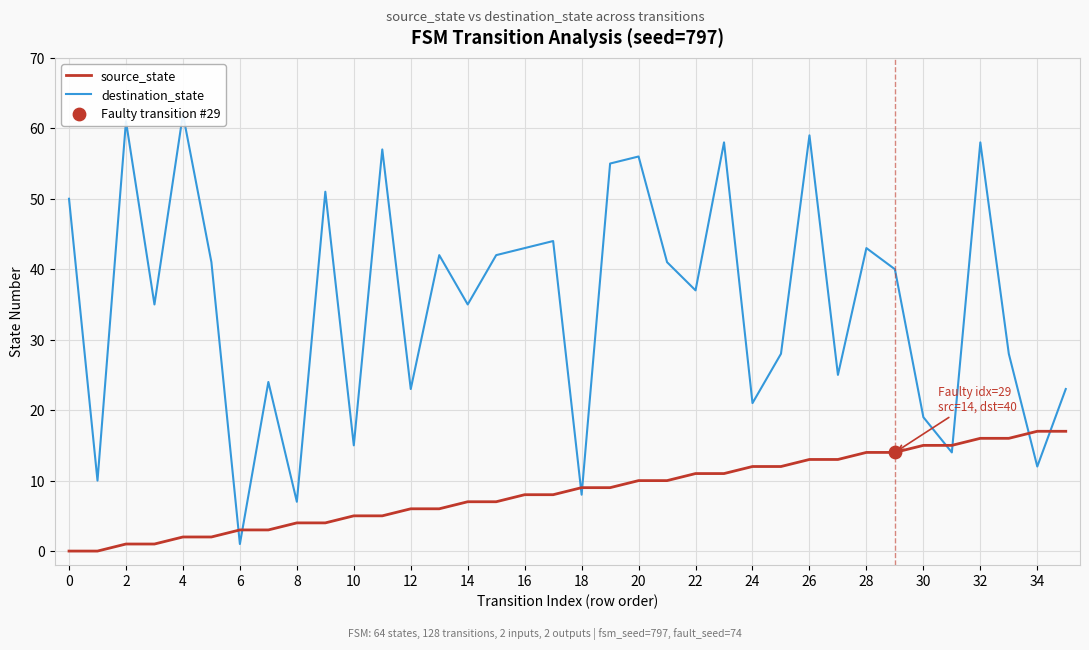

At which category is the sum across all series the highest?

32